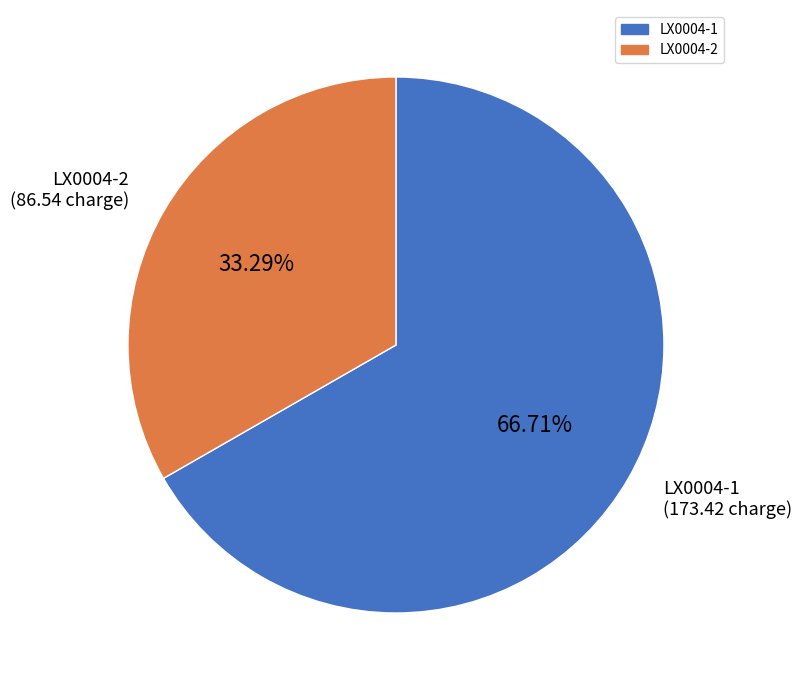

To the nearest percent, what is the average slice percentage?

50%